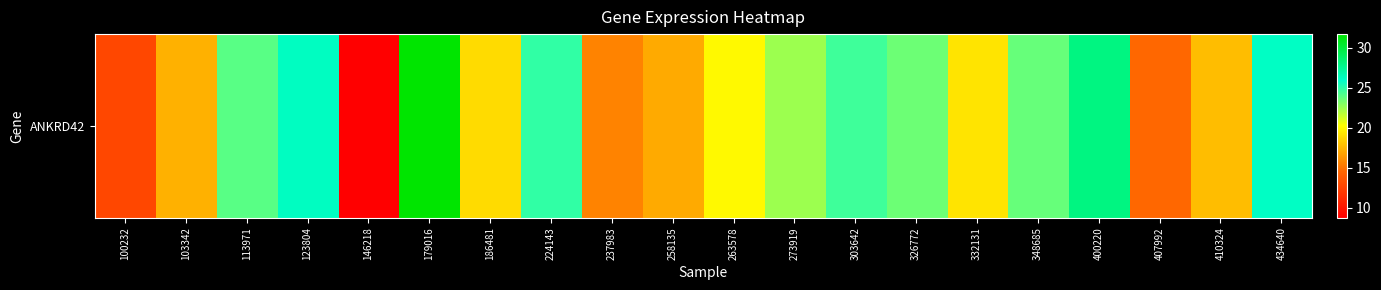

What is the approximate value at 407992?

14.6